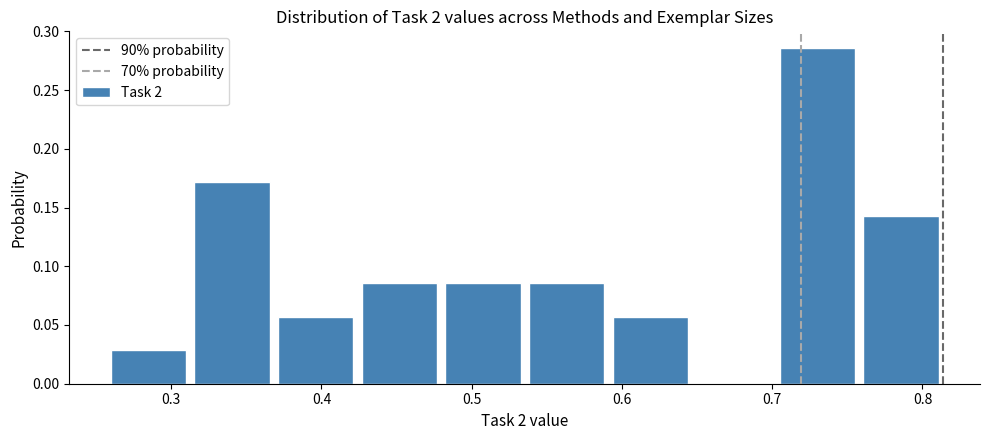

Reading left to right, list every bar in this chart as the range it spans on the x-axis followed by its height. Neither the bar edges nor the heights are printed on the chart, so give them approximately, as read against the axes.

0.26 to 0.31: 0.030
0.31 to 0.37: 0.170
0.37 to 0.42: 0.055
0.42 to 0.48: 0.085
0.48 to 0.54: 0.085
0.54 to 0.59: 0.085
0.59 to 0.65: 0.055
0.65 to 0.70: 0
0.70 to 0.76: 0.285
0.76 to 0.81: 0.145